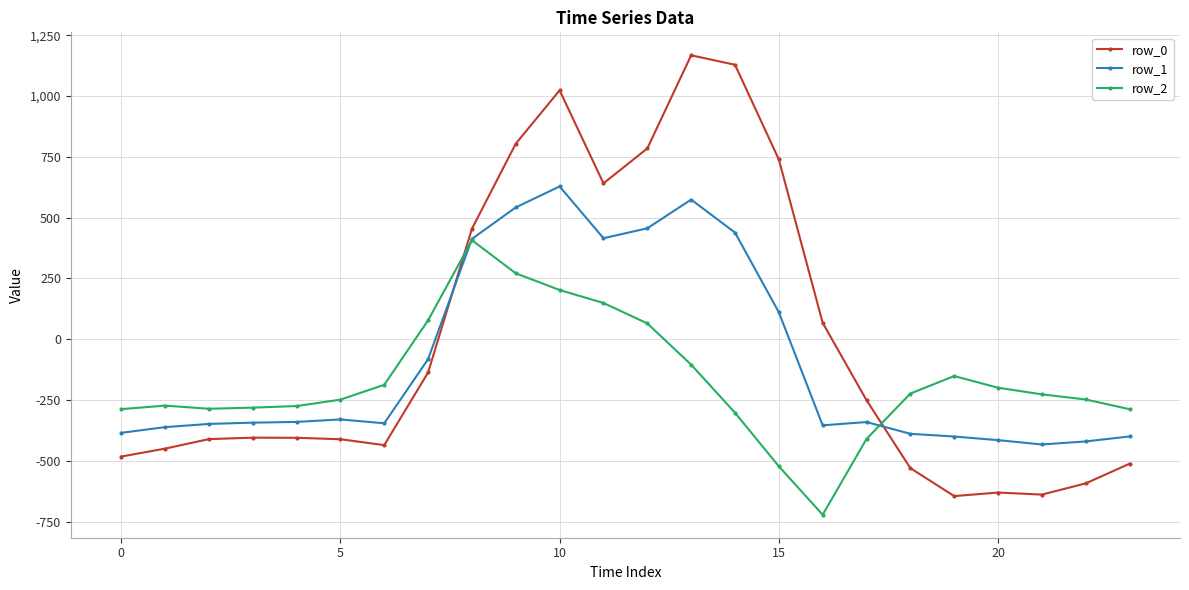

What are all the series names shown in the legend?

row_0, row_1, row_2